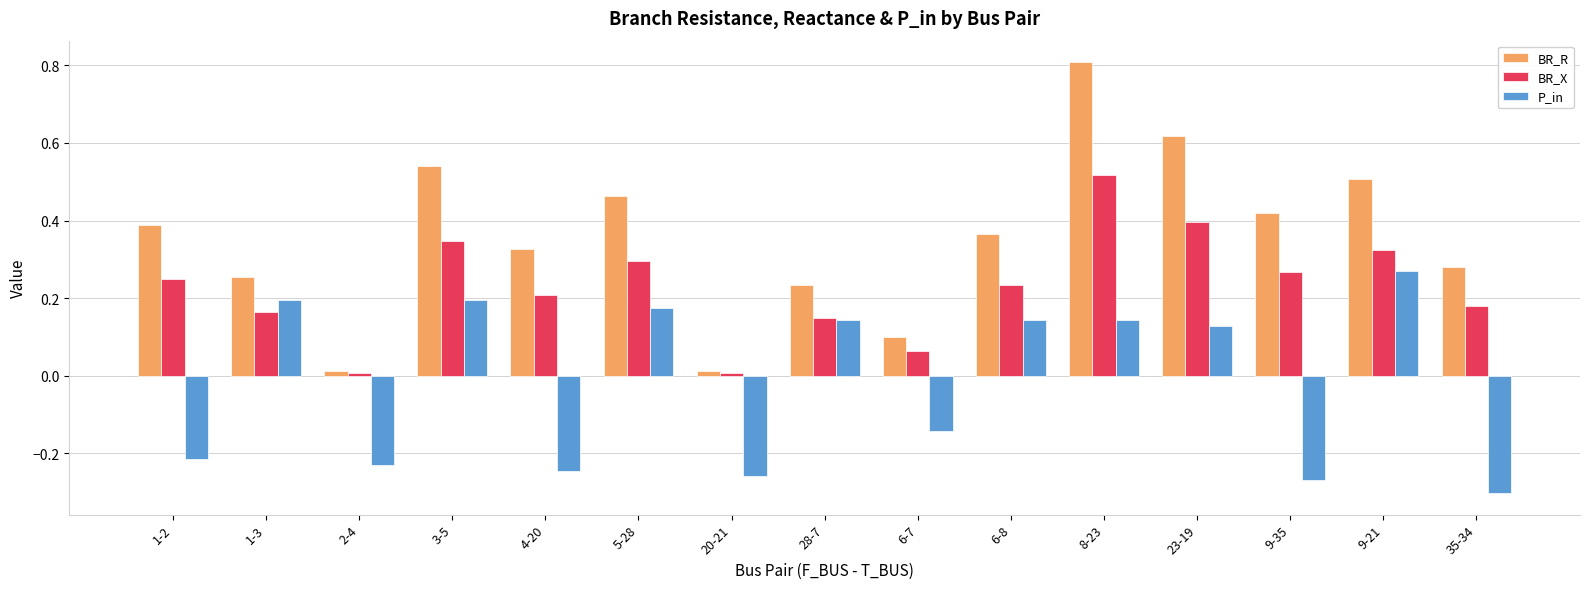

Which category has the highest value in the P_in series?

9-21